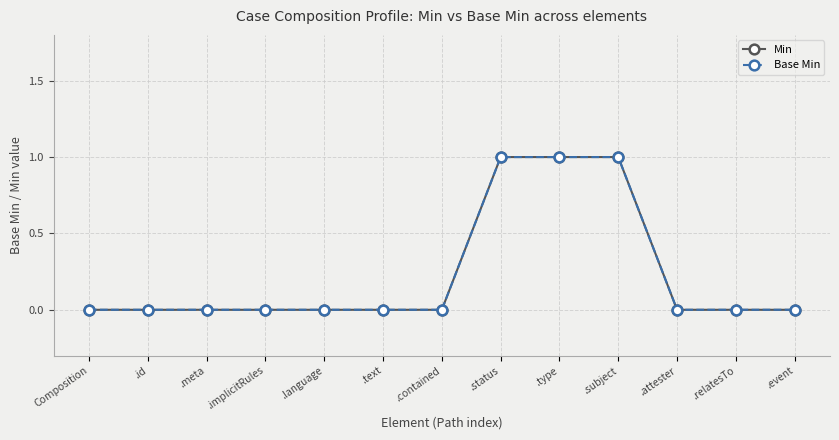

Is this an area chart (filled region under the line)?

No